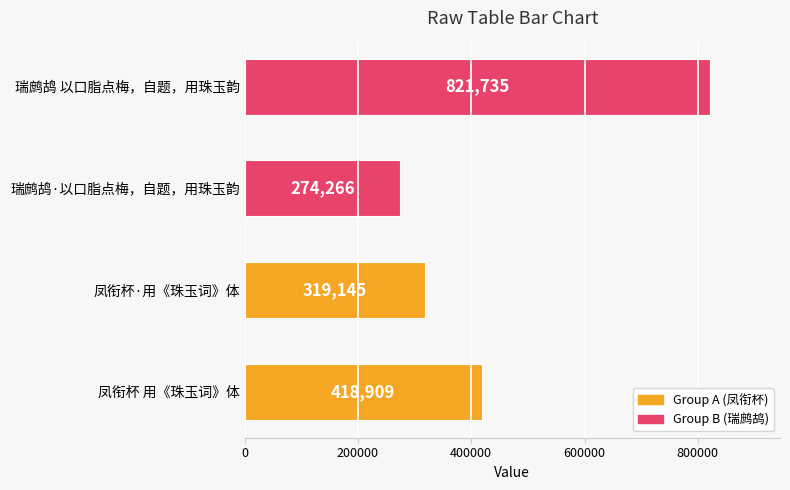

What is the difference between the maximum and minimum values?

547469